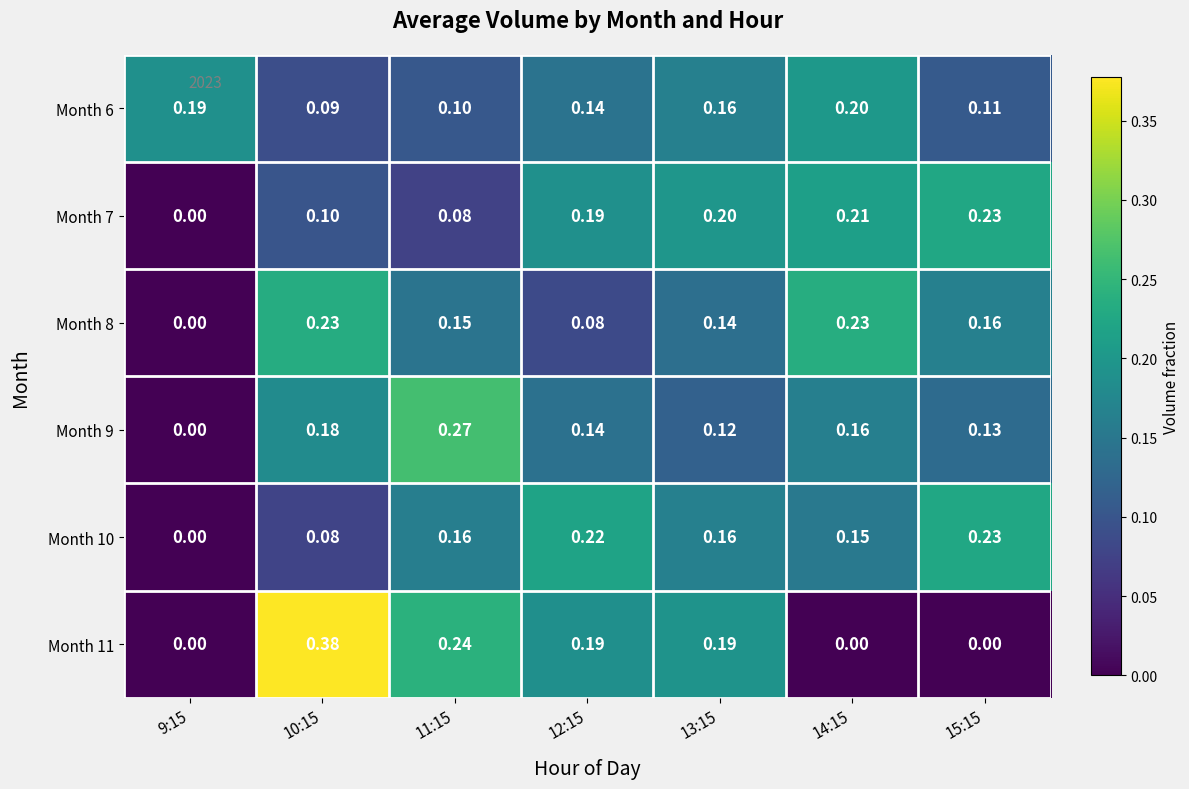

Is the value of Month 11 at 14:15 greater than the value of Month 7 at 13:15?

No